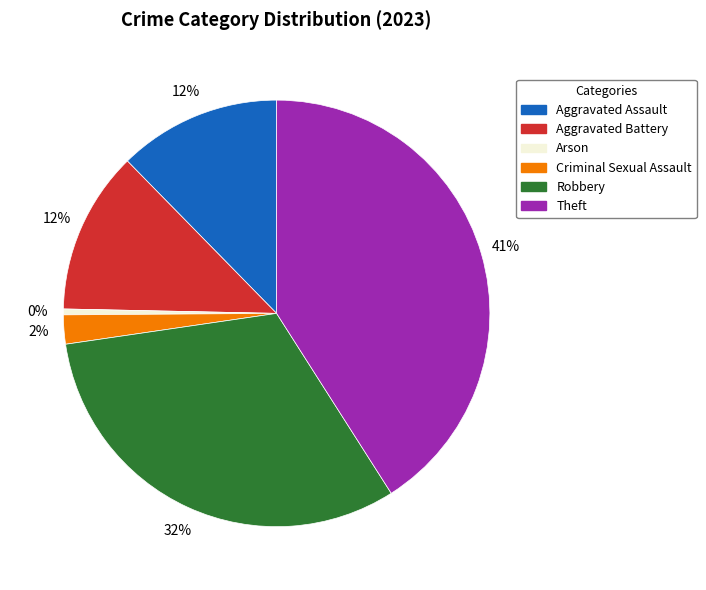

What percentage is the Aggravated Assault slice, to the nearest percent?

12%